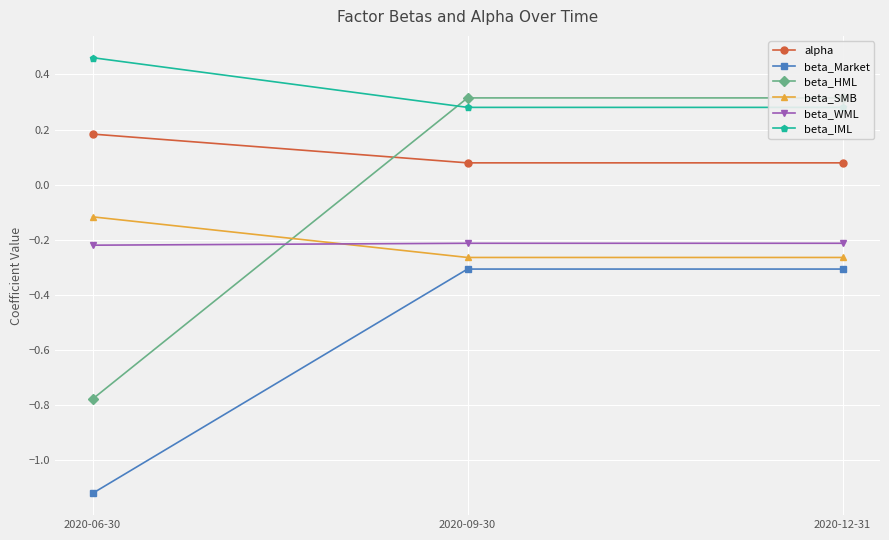

At 2020-12-31, list the series in order from smallest to largest.

beta_Market, beta_SMB, beta_WML, alpha, beta_IML, beta_HML